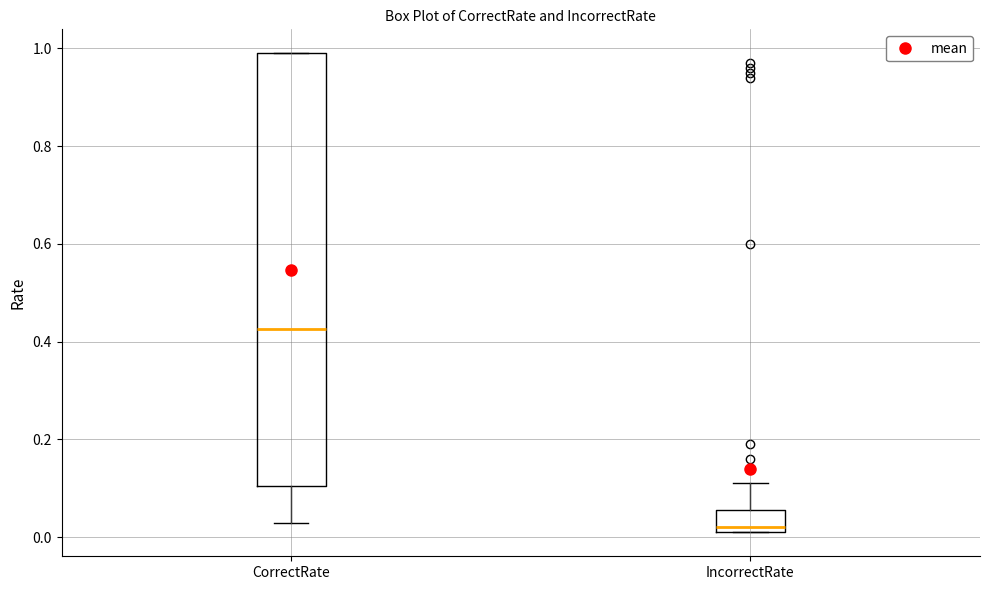

Comparing the boxes themselves (not the whiskers), which one is the tallest?

CorrectRate